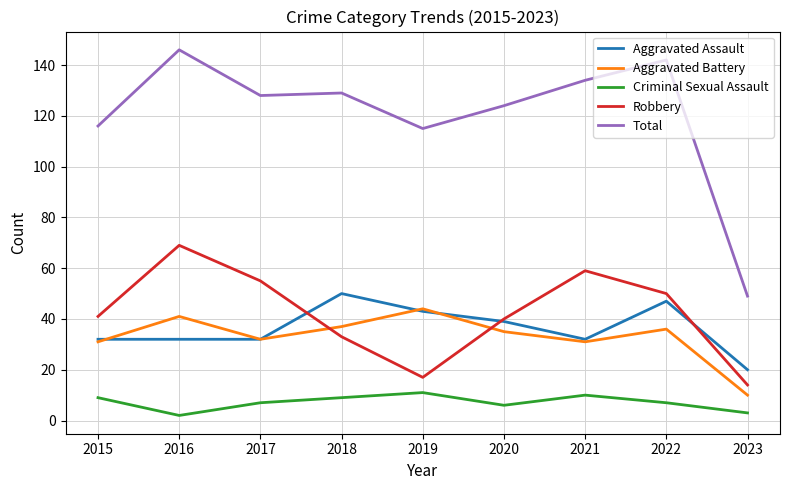

What is the total value across all series at 2022?

282